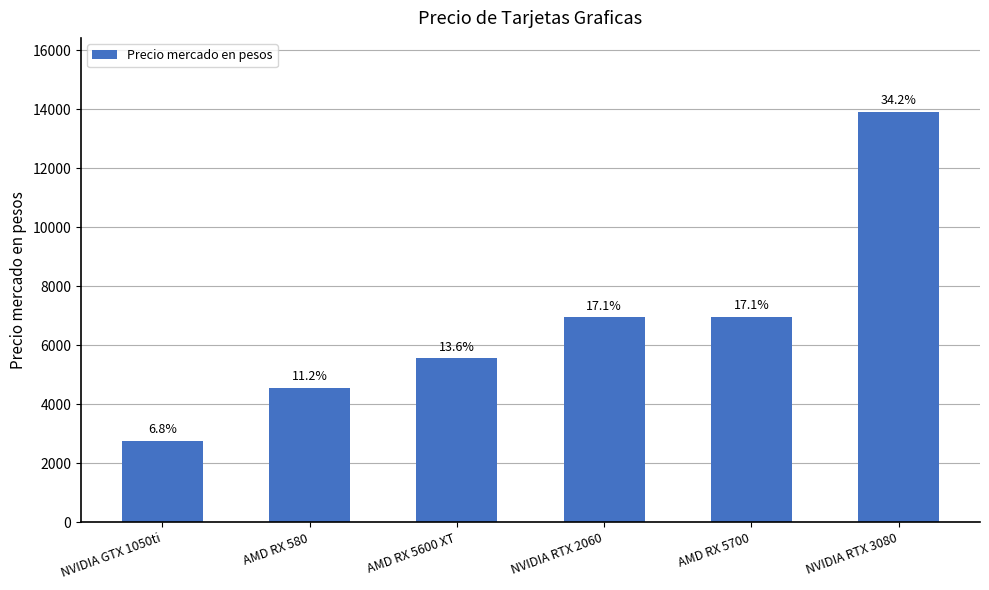

Are the bars horizontal?

No